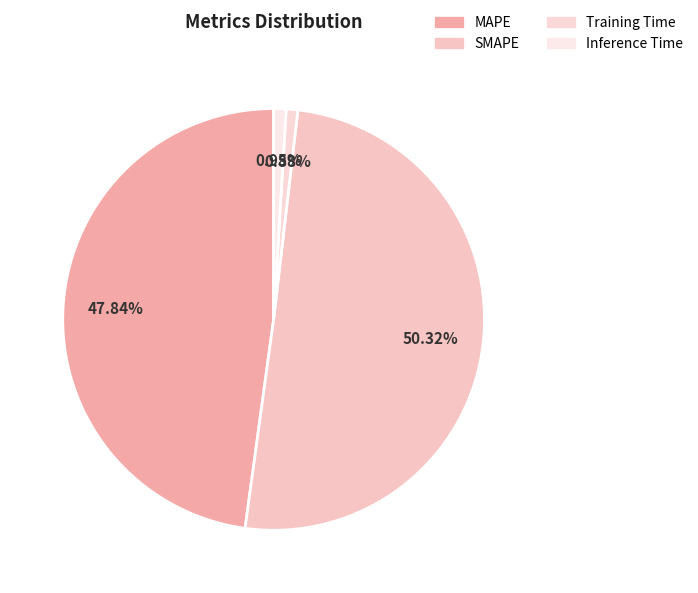

Which slice represents more than half of the pie?

SMAPE